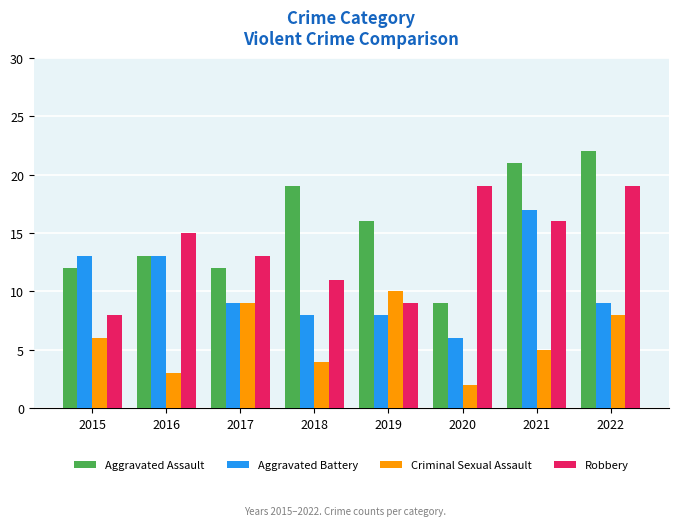

Does the chart contain stacked bars?

No